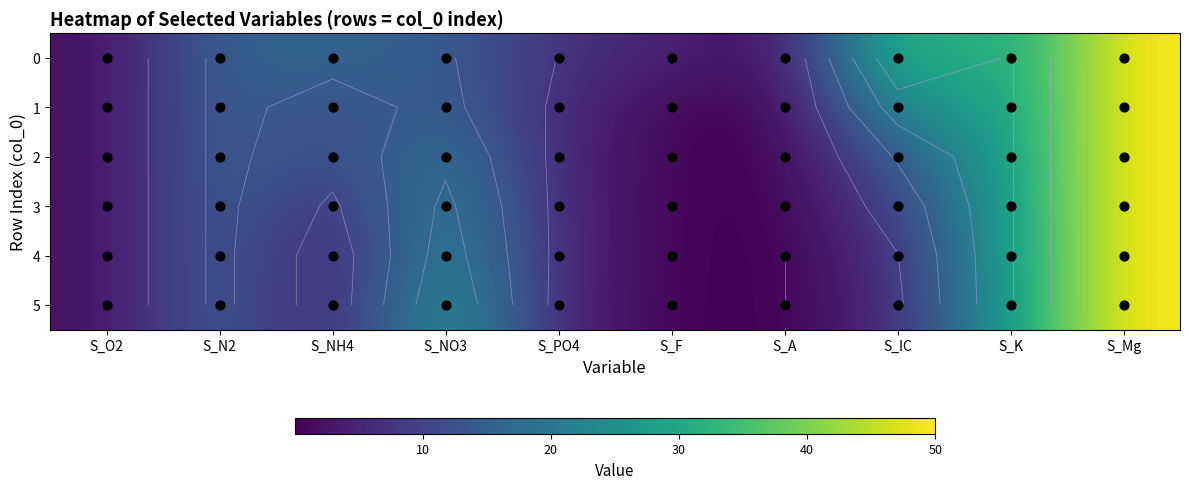

Which has a higher value, S_A or S_O2?

S_O2